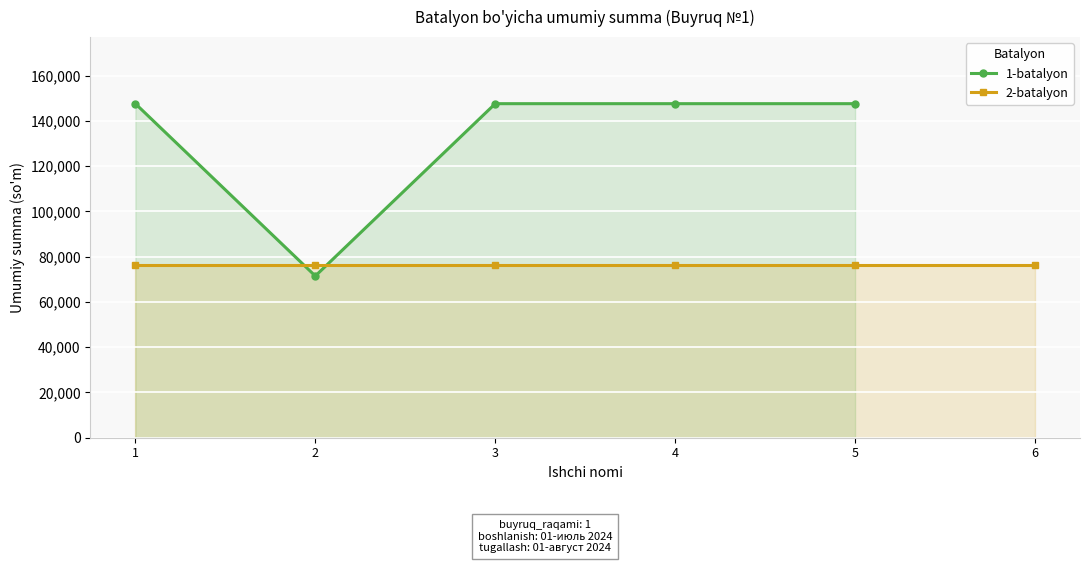

What is the change in value from 2 to 3?

+76160